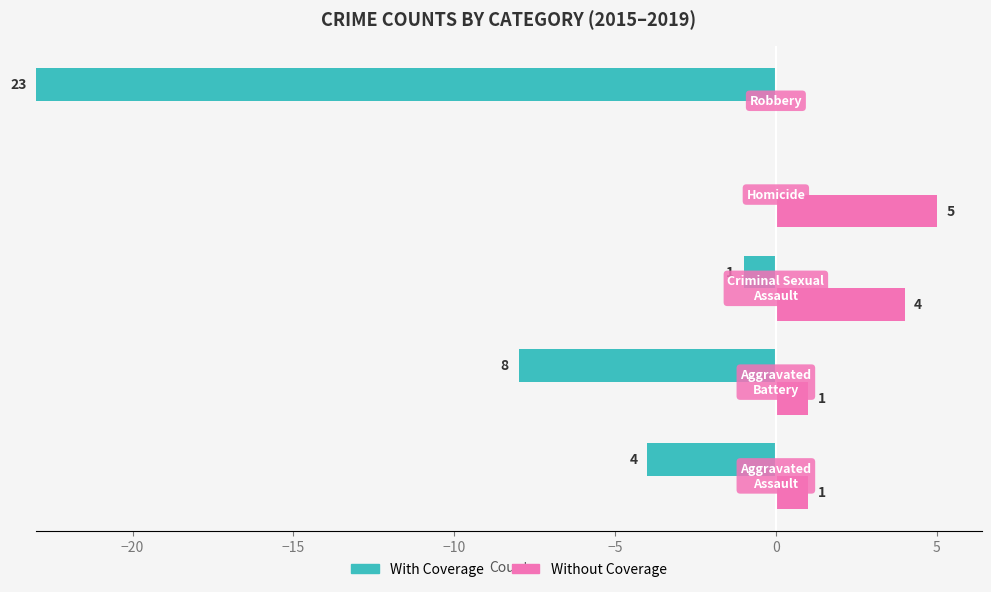

List the series in order of their overall mean, highest first.

With Coverage, Without Coverage